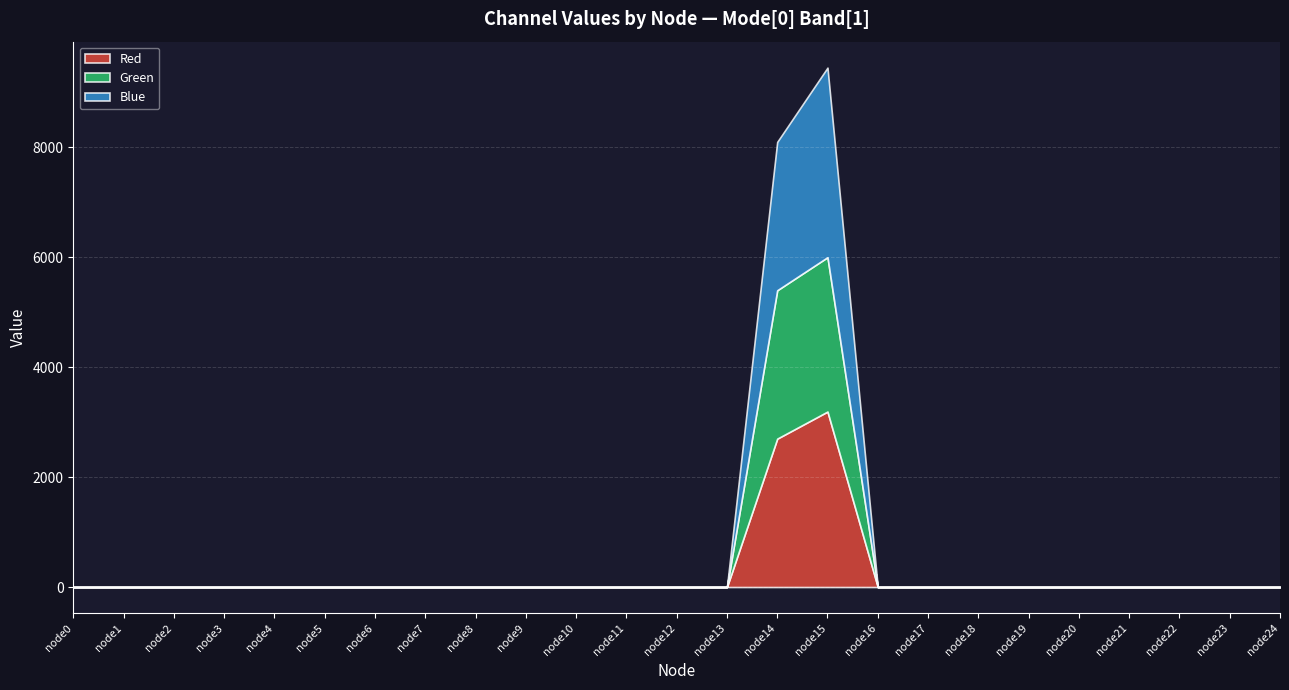

True or false: Green has more than 0 points higher than both neighbors.

True